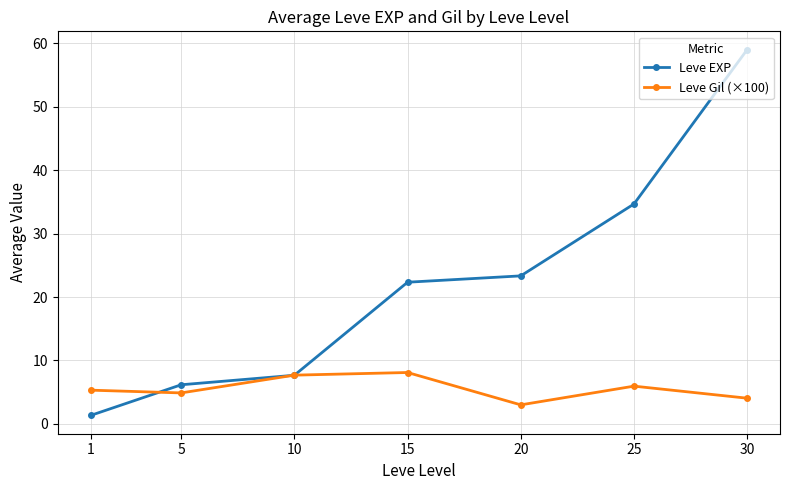

How many lines are shown in the chart?

2